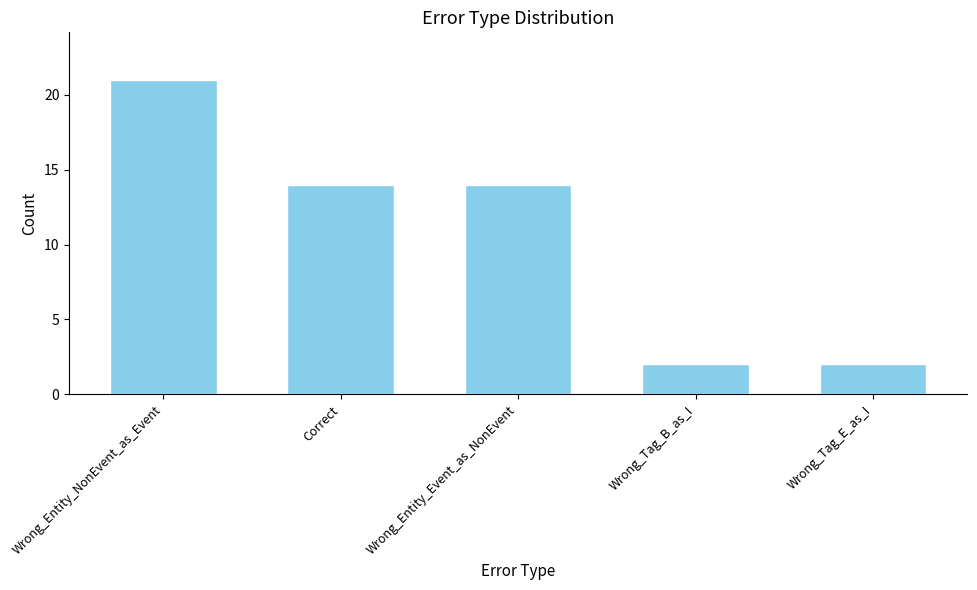

Count the values in the range 2 to 14.

4